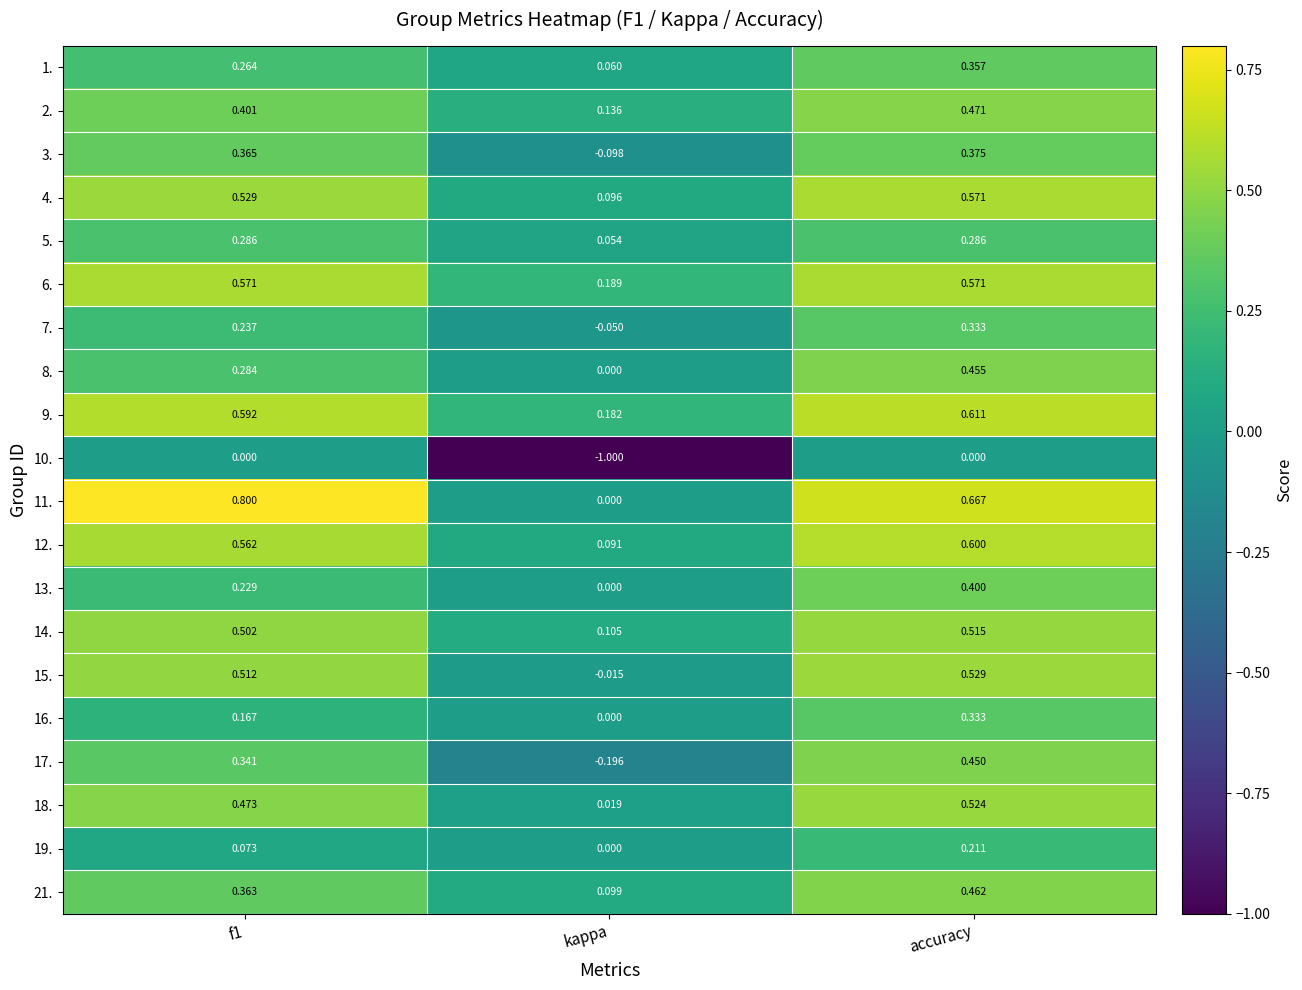

Where is 18. nearest to the value 0?

kappa